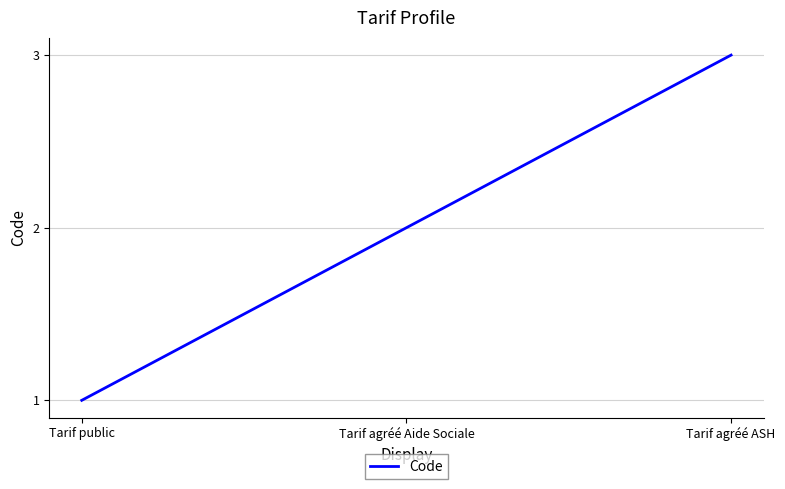

What value does the data have at Tarif agréé ASH?

3